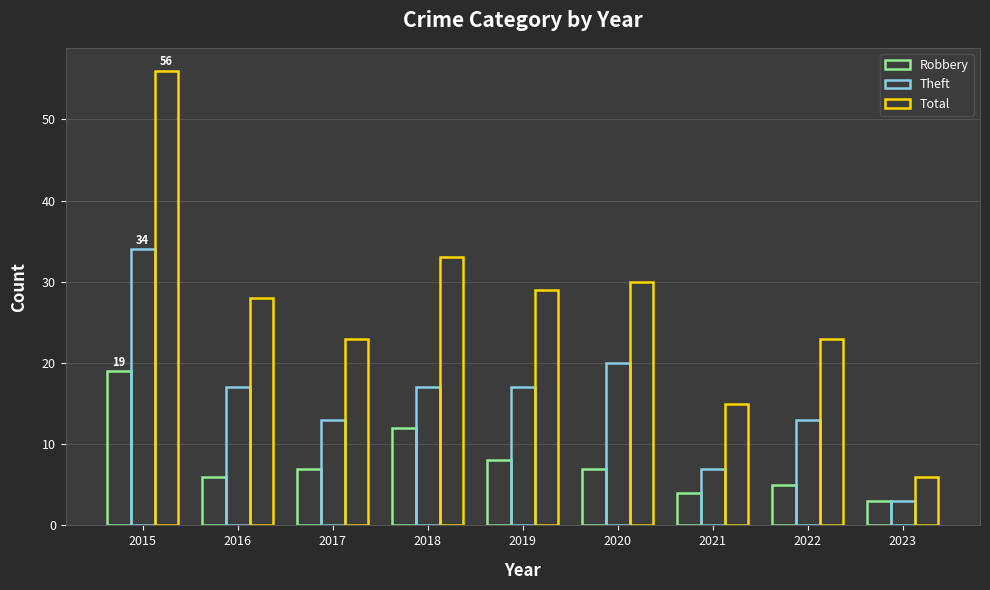

At which category does the chart reach its peak across all series?

2015